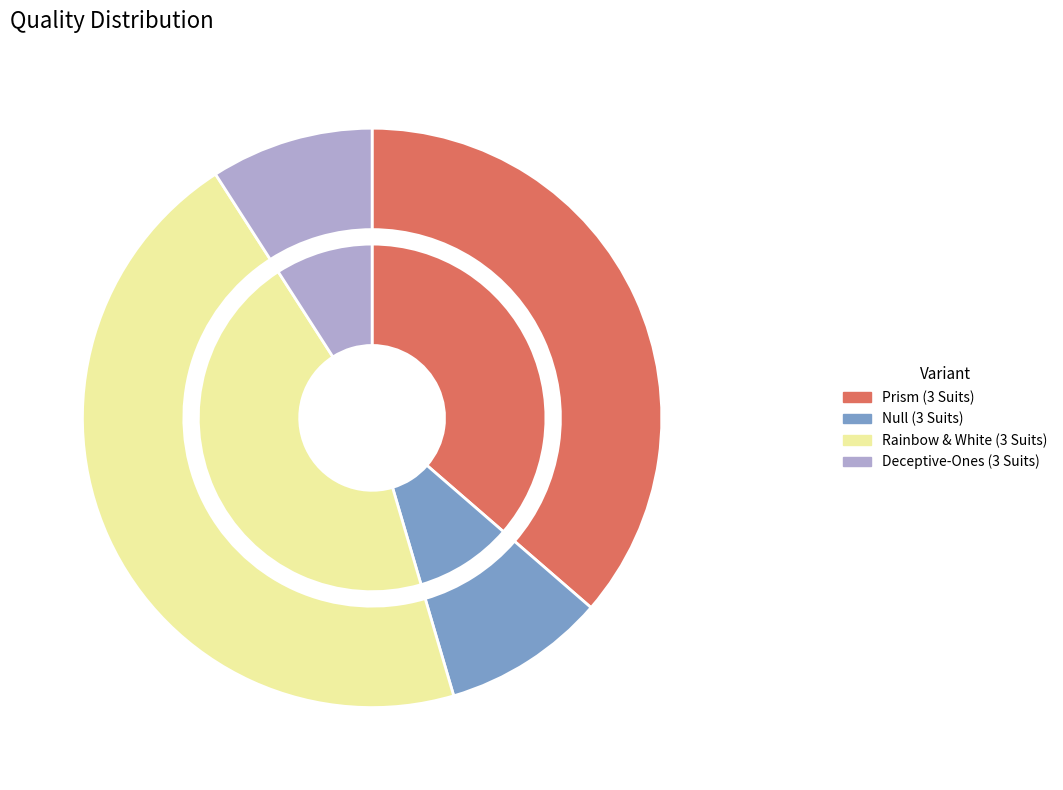

To the nearest percent, what is the difference between the largest and smallest slice percentages?

36%